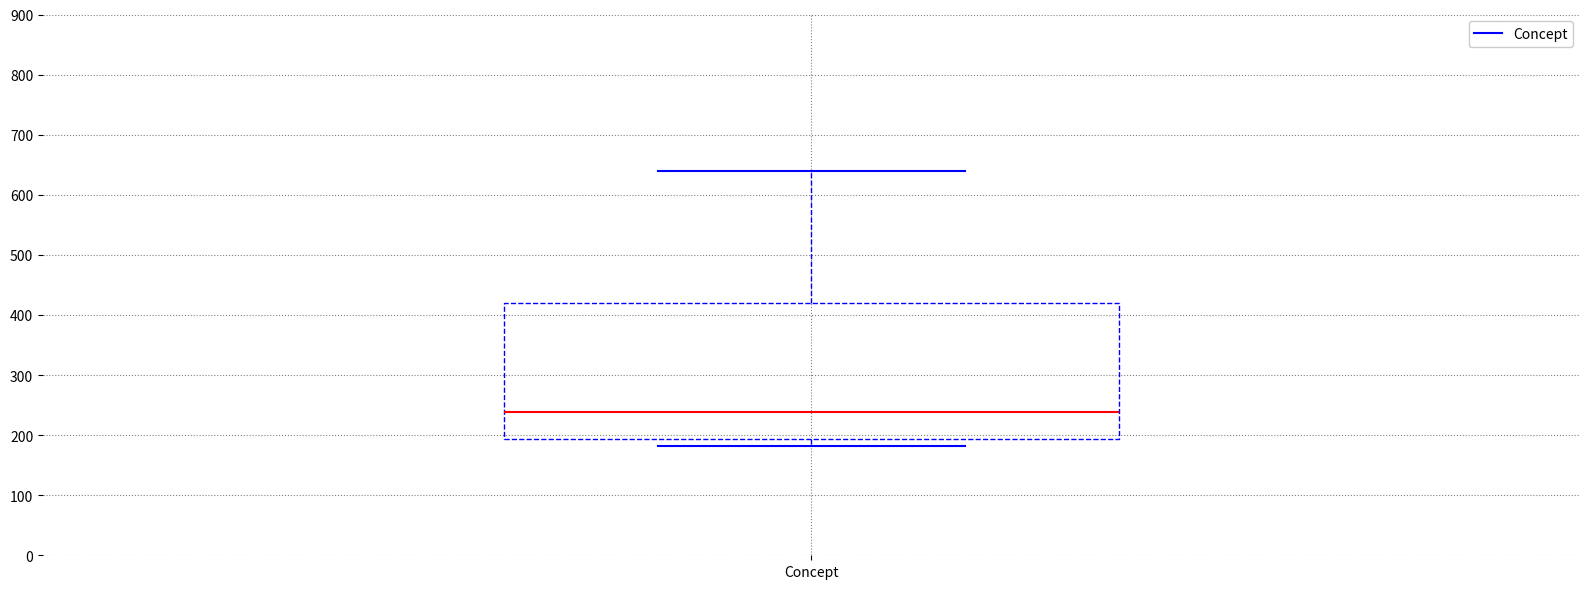

Transcribe this box plot: give where the median line is, the range the box spans, and where the two whiskers end, as read against the y-axis. The values are not printed on the chart, so give them approximately, as read against the axis.

median 240, box 190 to 420, whiskers 180 to 640